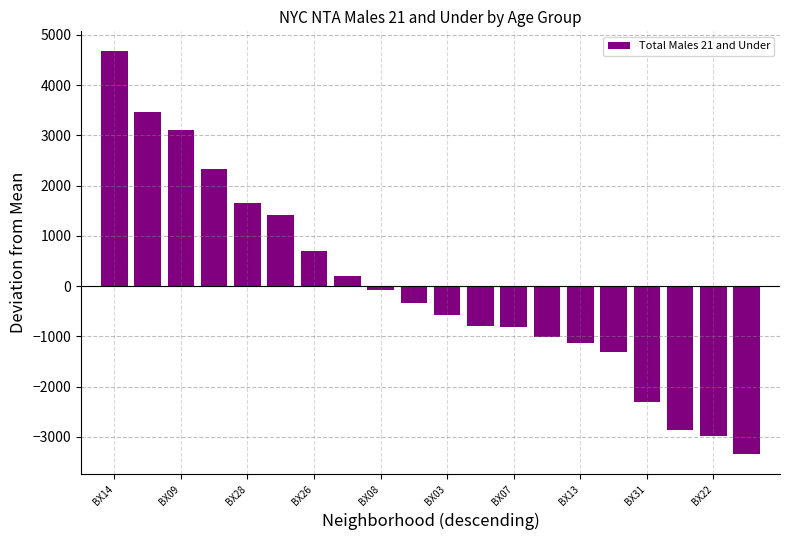

What is the value of the 6th bar from the left?

1407.2